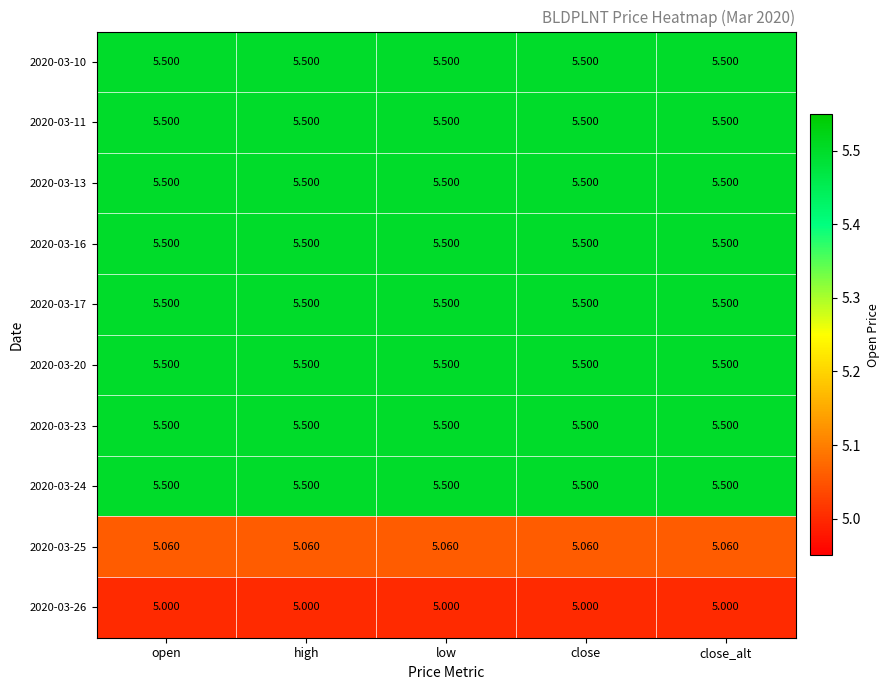

Is the value of 2020-03-24 at close_alt greater than the value of 2020-03-26 at close?

Yes